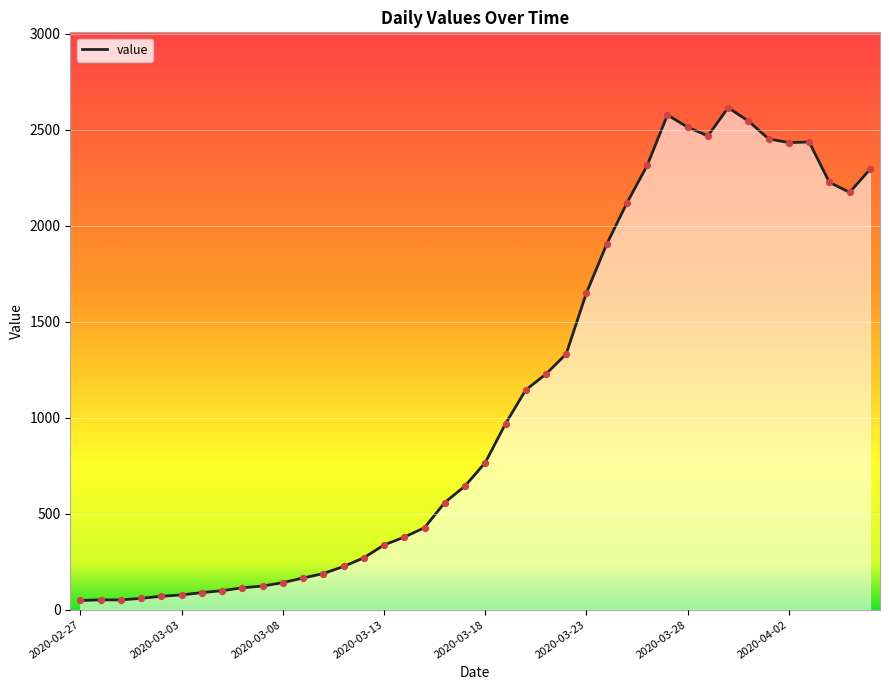

What is the greatest value displayed?

2614